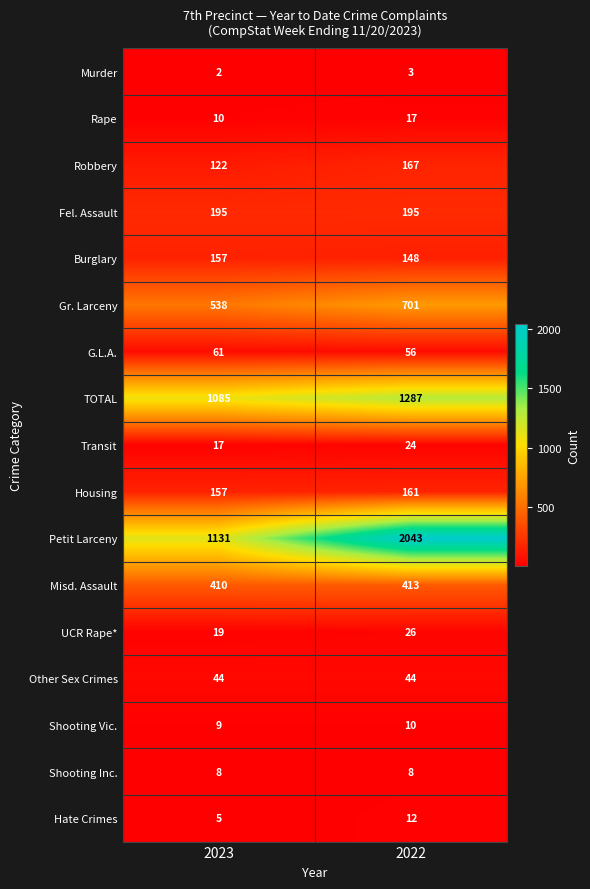

What is the spread (max minus min) of values at 2022?

2040